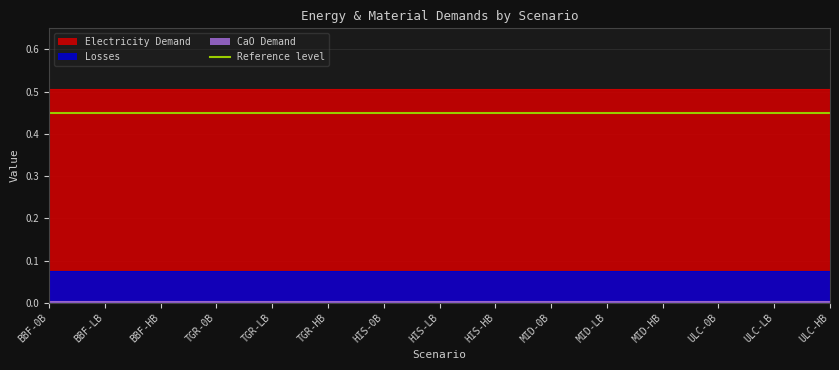

What position from the left is ULC-HB?

15